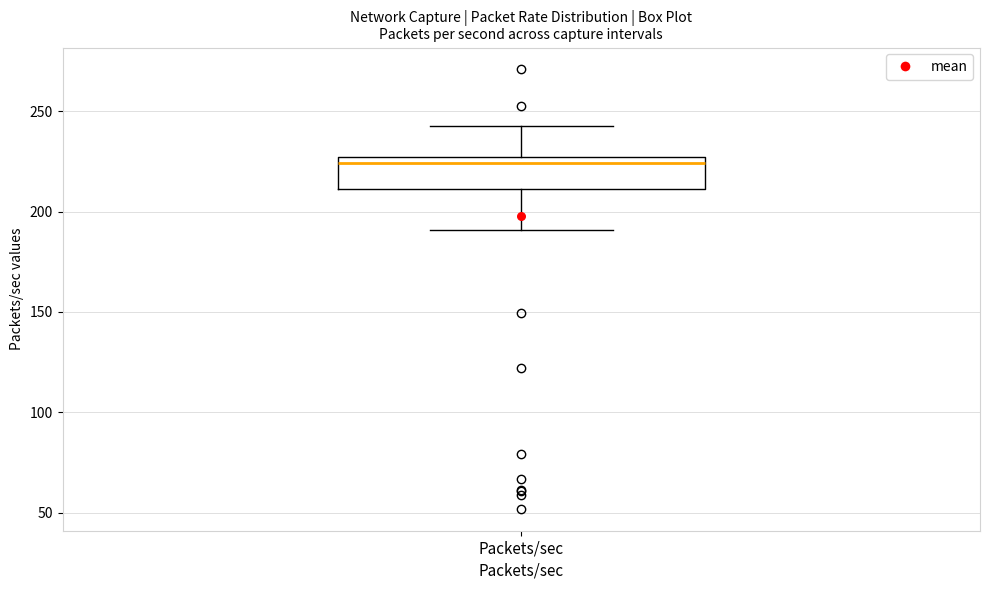

Where does the lower whisker of the box for Packets/sec end on the y-axis? The values are not printed on the chart, so give them approximately, as read against the axis.

190